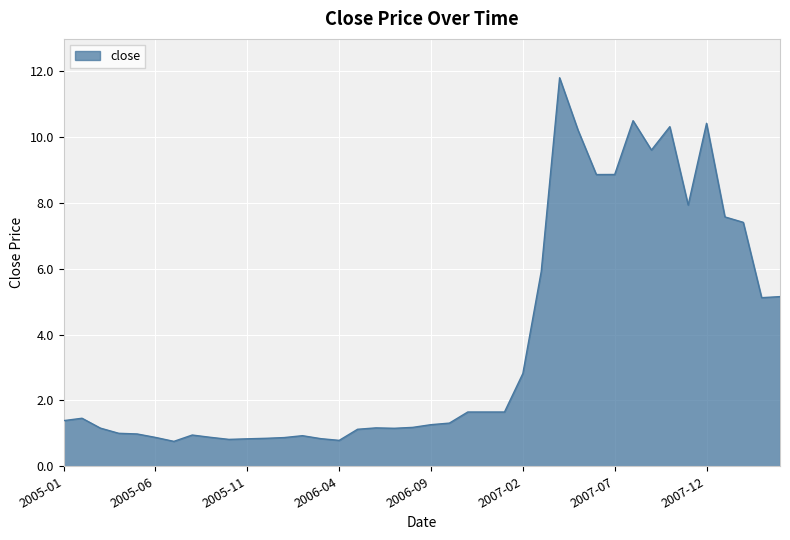

List the labels in order of value, smallest first.

2005-07, 2006-04, 2005-10, 2005-11, 2006-03, 2005-12, 2006-01, 2005-06, 2005-09, 2006-02, 2005-08, 2005-05, 2005-04, 2006-05, 2006-07, 2005-03, 2006-06, 2006-08, 2006-09, 2006-10, 2005-01, 2005-02, 2006-11, 2006-12, 2007-01, 2007-02, 2008-03, 2008-04, 2007-03, 2008-02, 2008-01, 2007-11, 2007-06, 2007-07, 2007-09, 2007-05, 2007-10, 2007-12, 2007-08, 2007-04